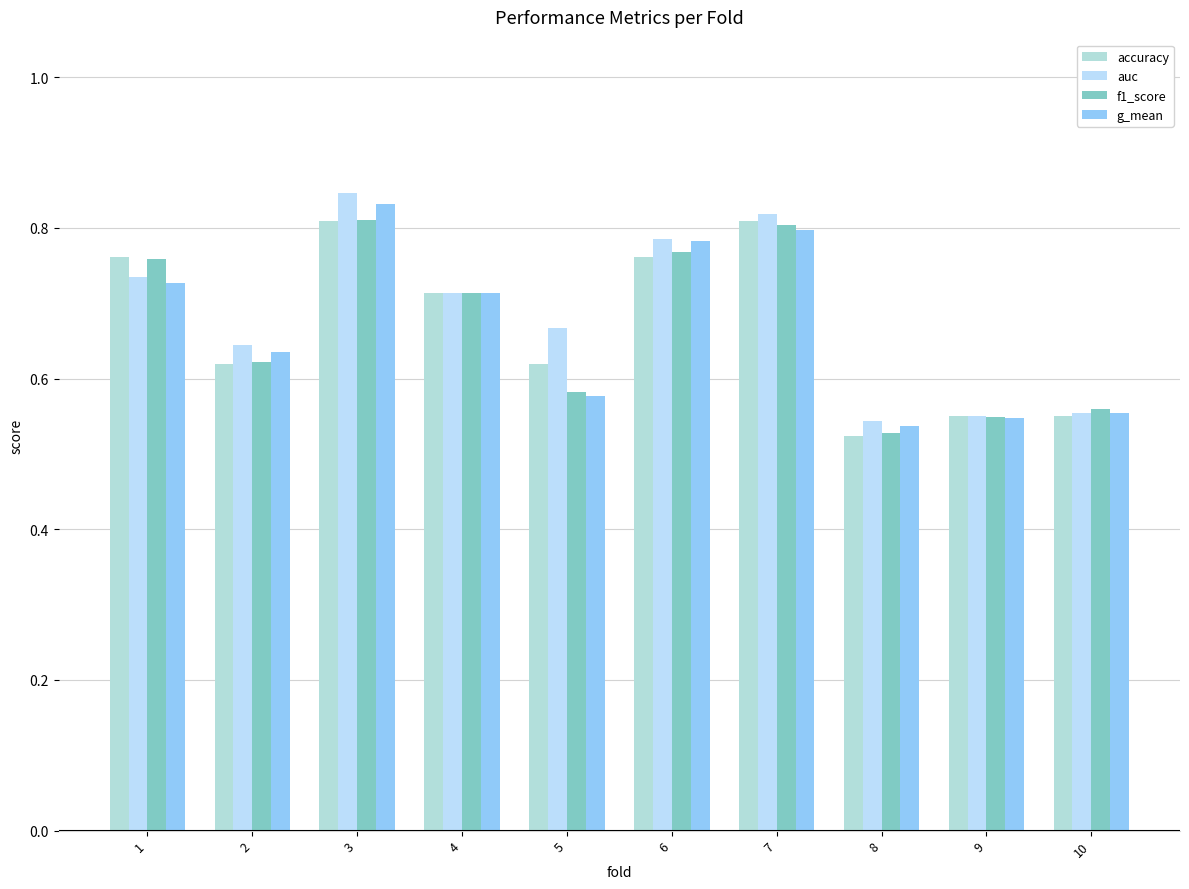

How many groups of bars are there?

10